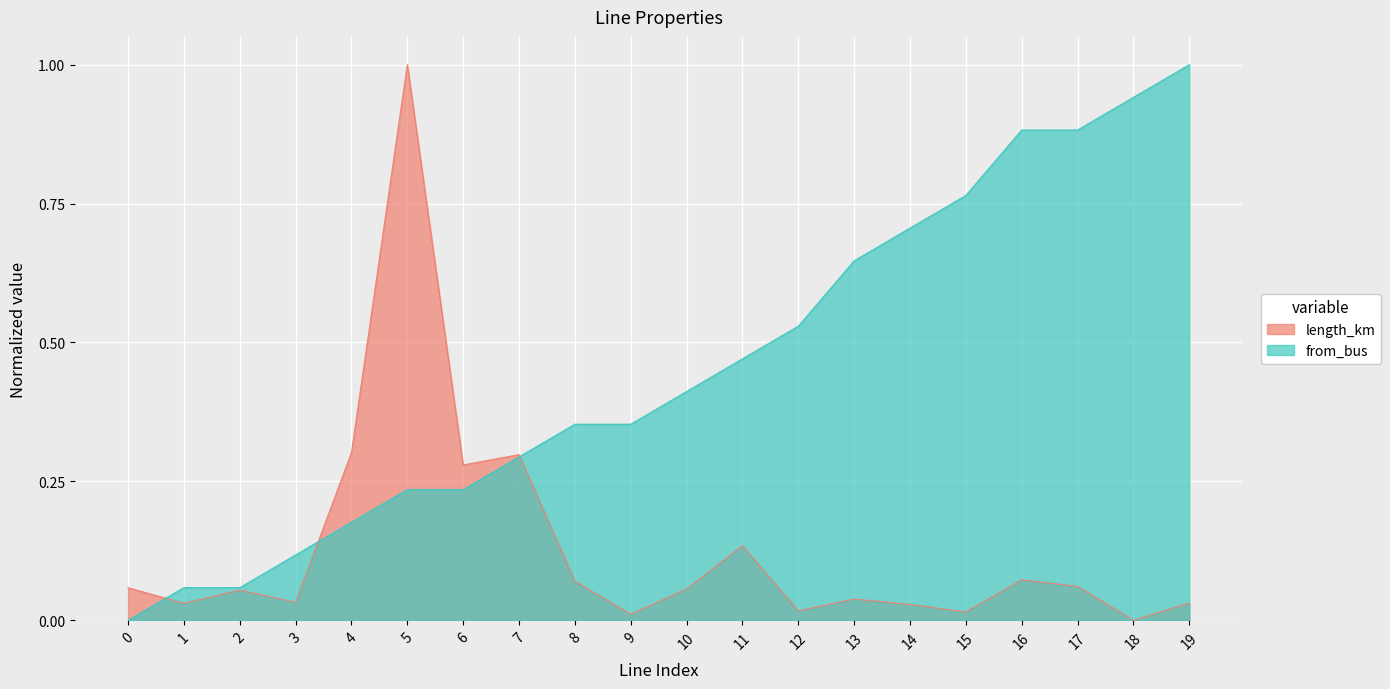

Reading left to right, extract all data points from this chart.

length_km: 0.1	0.0	0.1	0.0	0.3	1.0	0.3	0.3	0.1	0.0	0.1	0.1	0.0	0.0	0.0	0.0	0.1	0.1	0.0	0.0
from_bus: 0.0	0.1	0.1	0.1	0.2	0.2	0.2	0.3	0.4	0.4	0.4	0.5	0.5	0.6	0.7	0.8	0.9	0.9	0.9	1.0